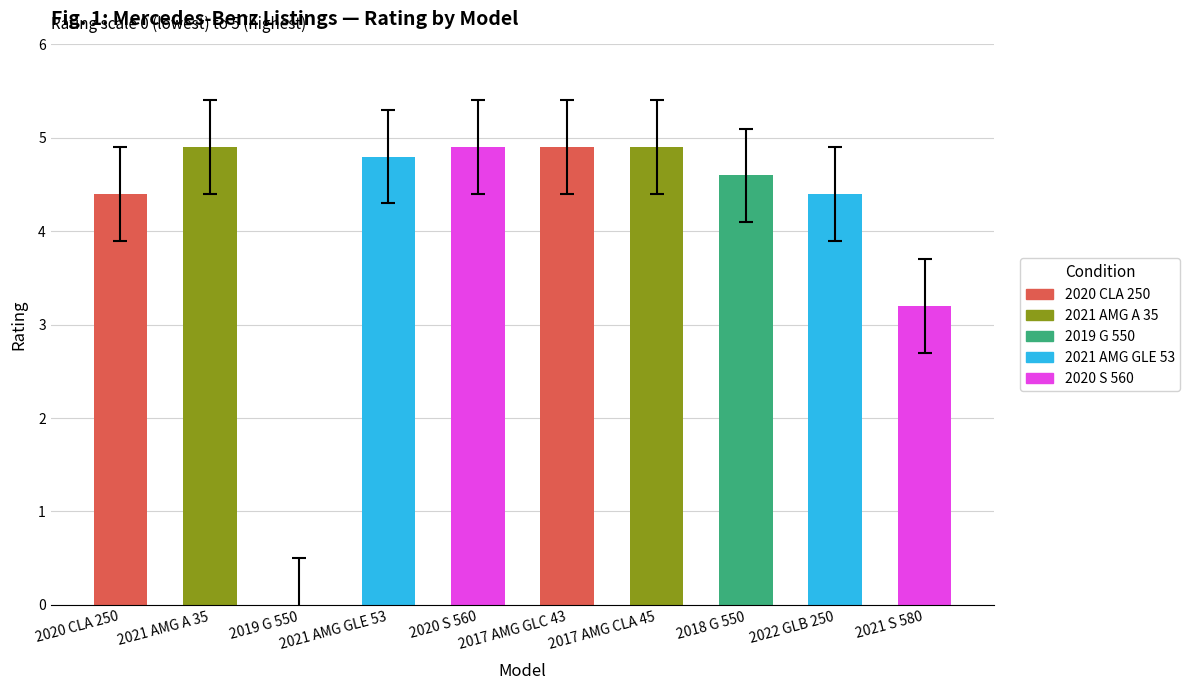

True or false: the data shows 3.5 at 2020 S 560.

False